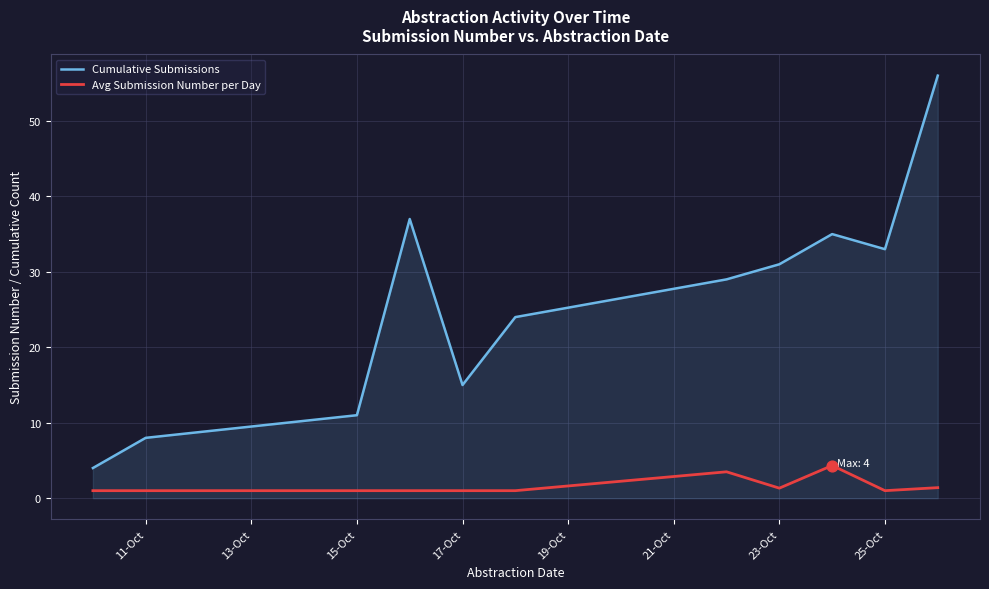

Which series has the largest total across all categories?

Cumulative Submissions